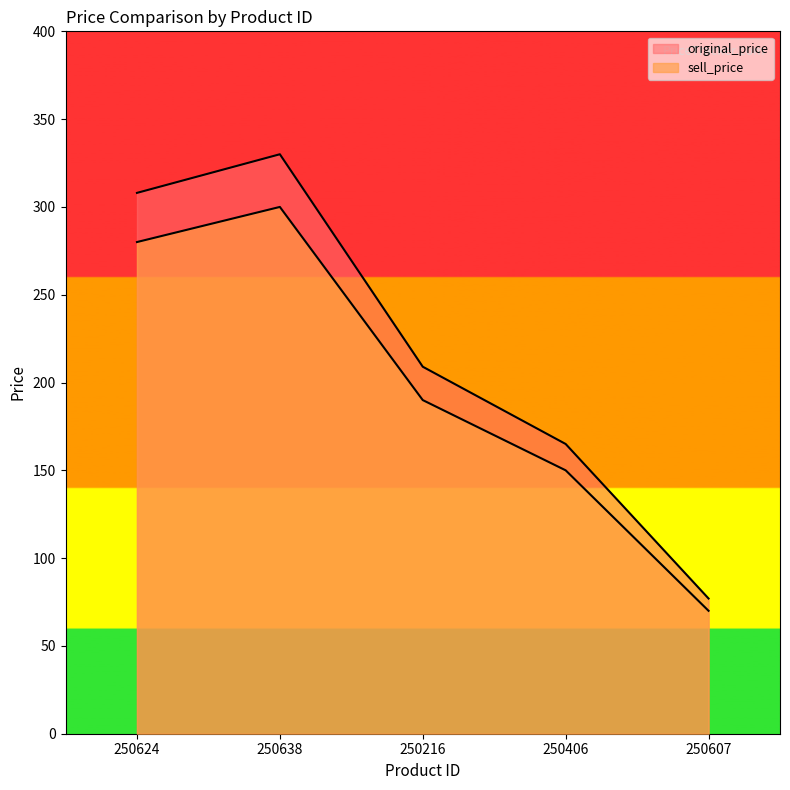

What is the difference between the maximum and minimum values in the sell_price series?

230